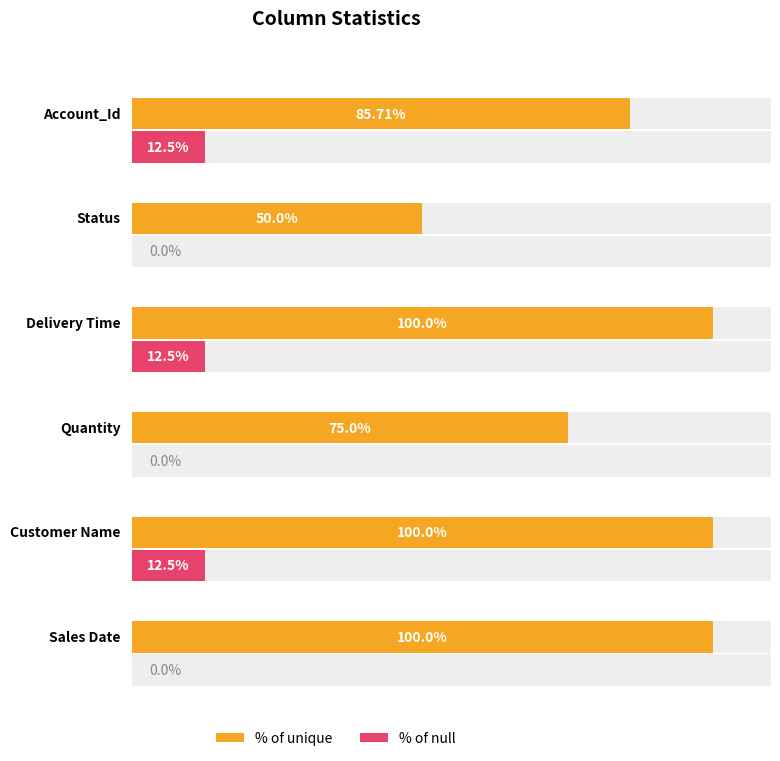

What is the spread (max minus min) of values at Status?

50.0